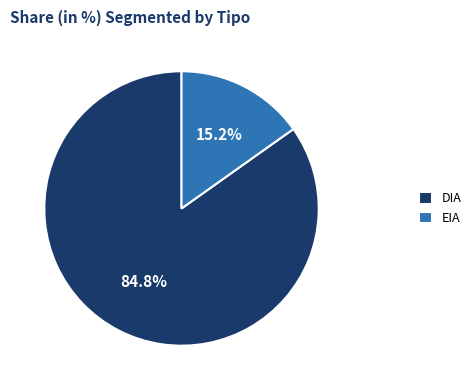

True or false: EIA accounts for 15% of the total.

True